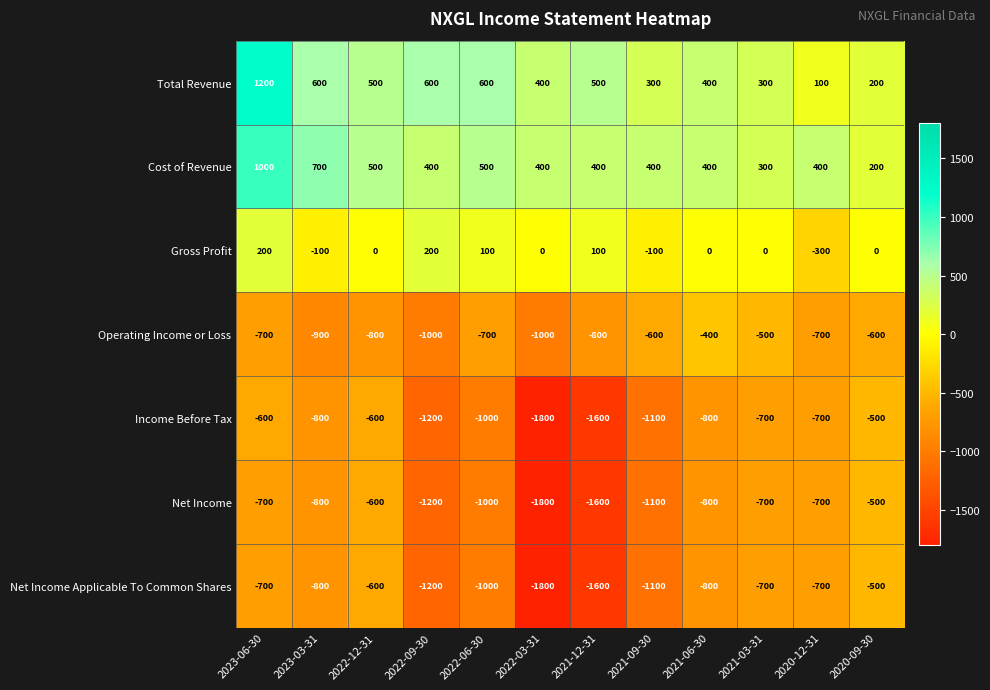

At which label does Net Income Applicable To Common Shares first exceed -800?

2023-06-30